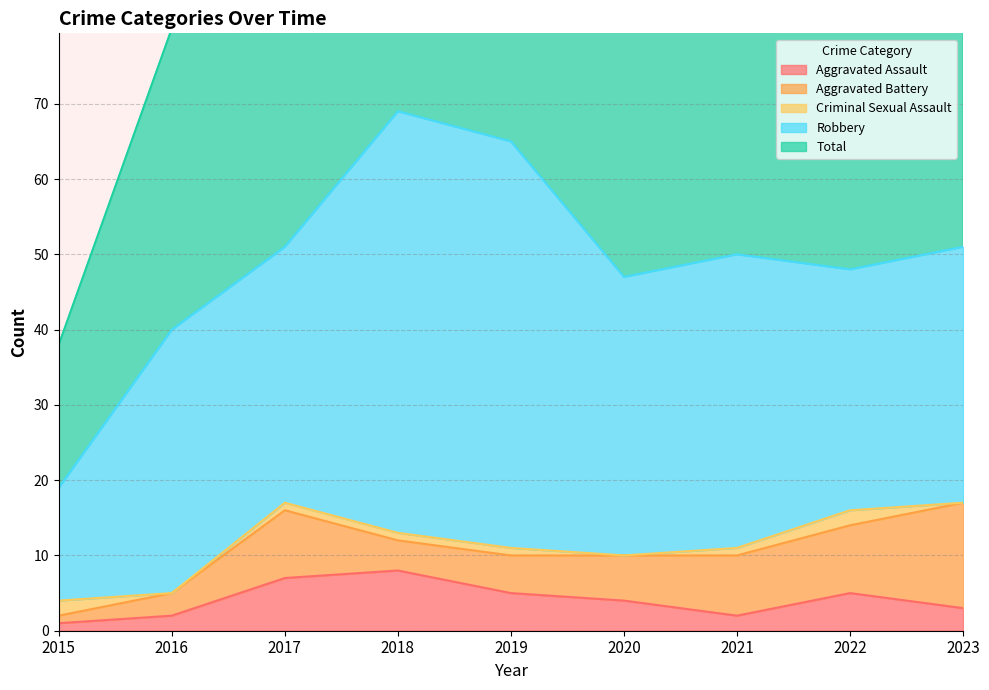

What is the sum of the Aggravated Assault values at 2016 and 2022?

7